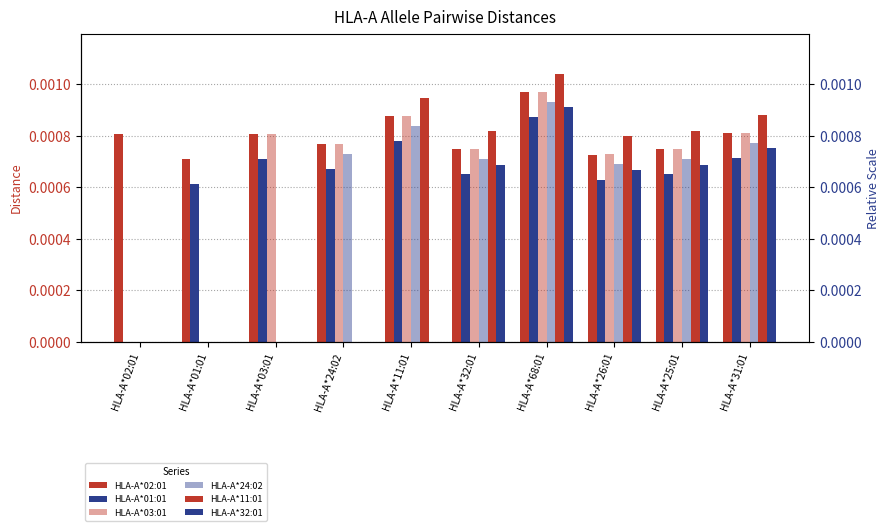

Which has a higher value, HLA-A*31:01 or HLA-A*26:01?

HLA-A*31:01